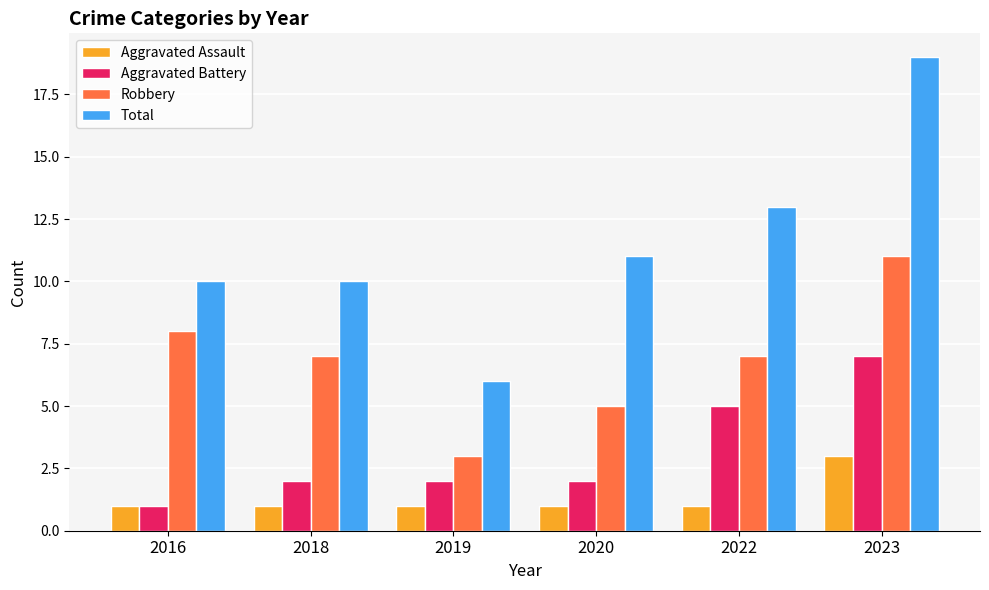

Is it true that Robbery equals 7 at 2022?

True